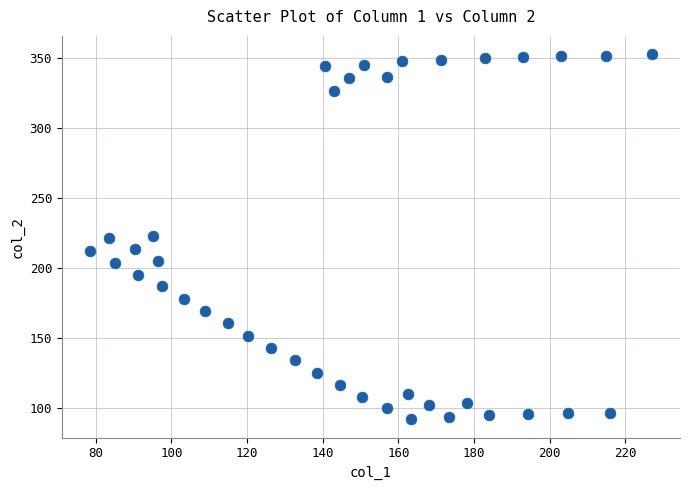

What is the range of Y values (max minus min)?

260.7